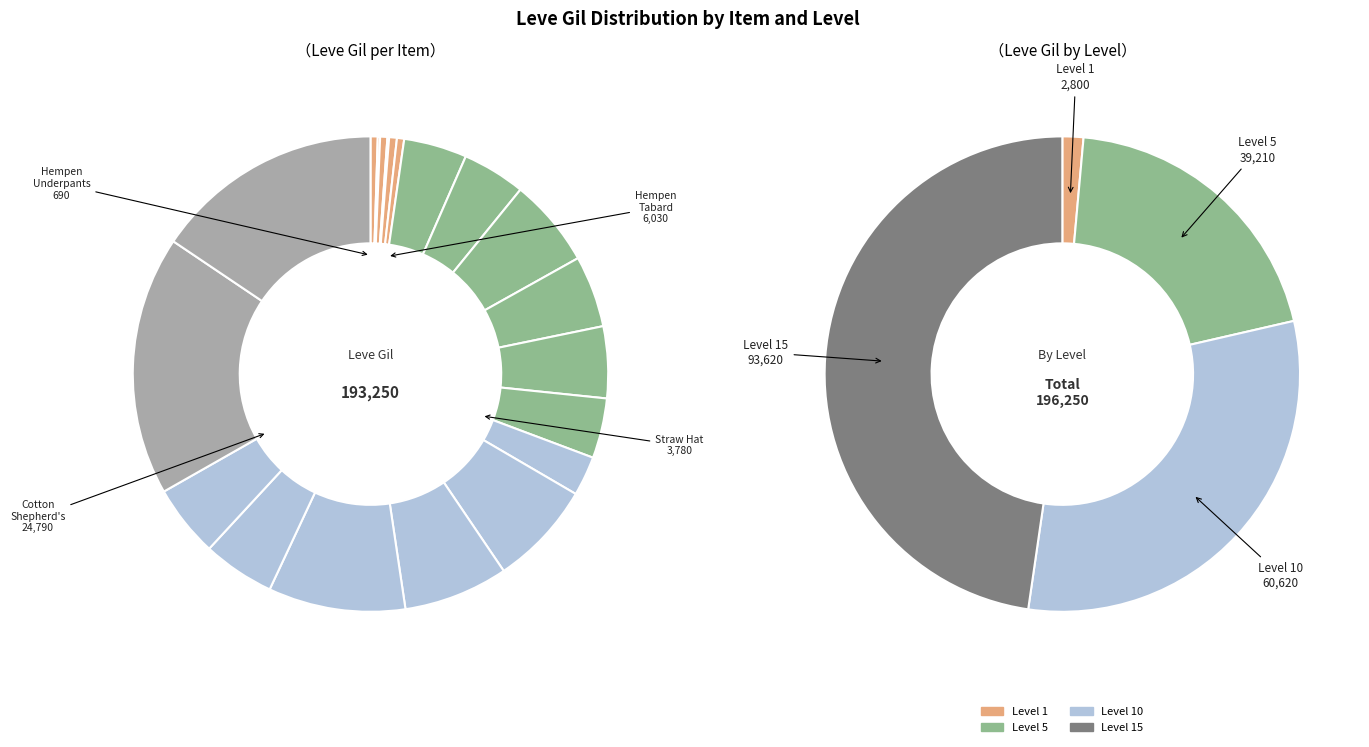

Is Stablehand's Hat the majority of the pie?

No